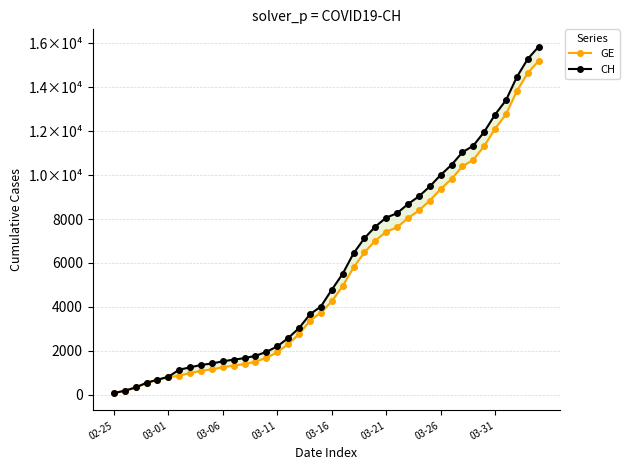

What is the lowest value of the GE series?

73